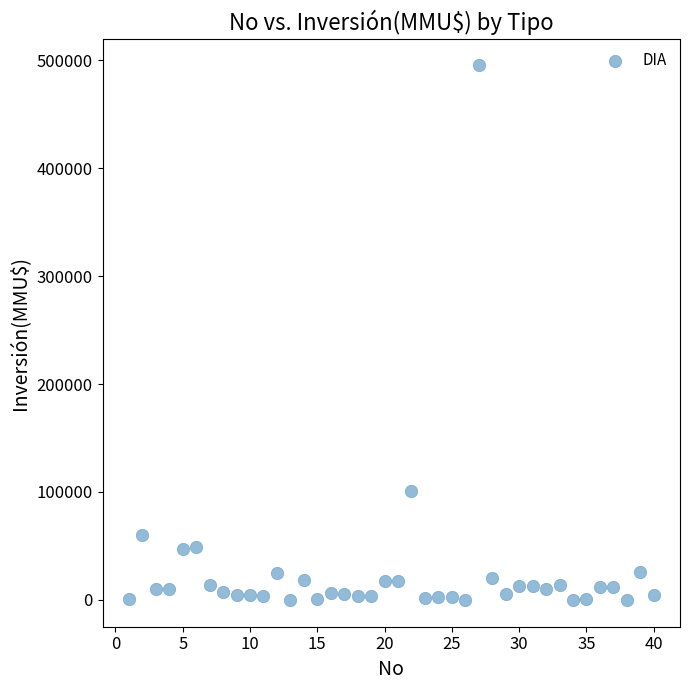

What Y value in the scatter plot is closest to 247500?

101000